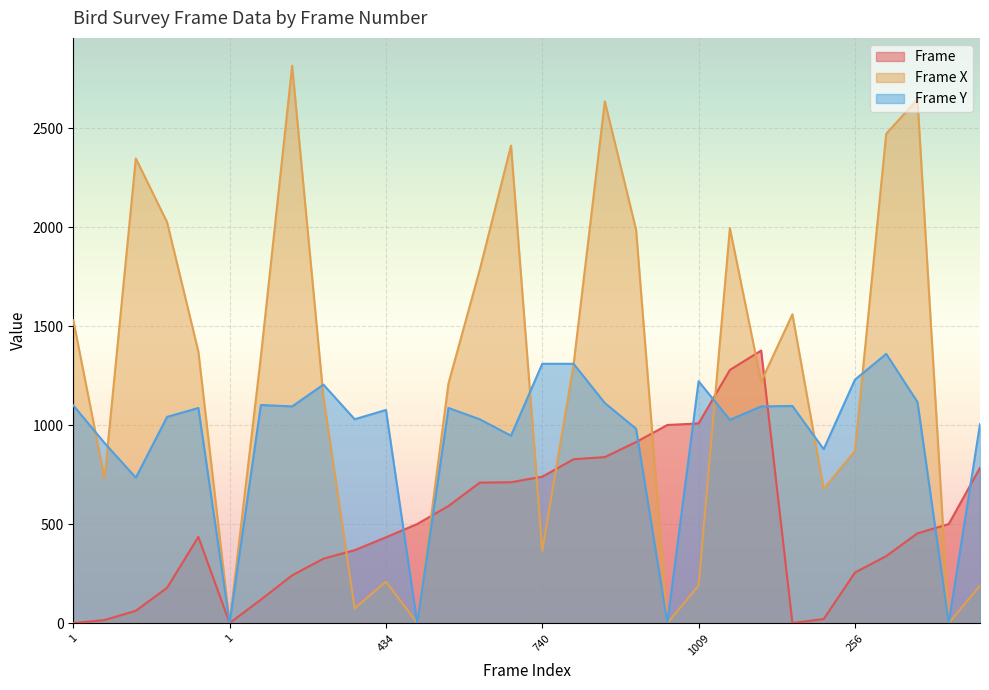

What value does the Frame Y series have at 915?

982